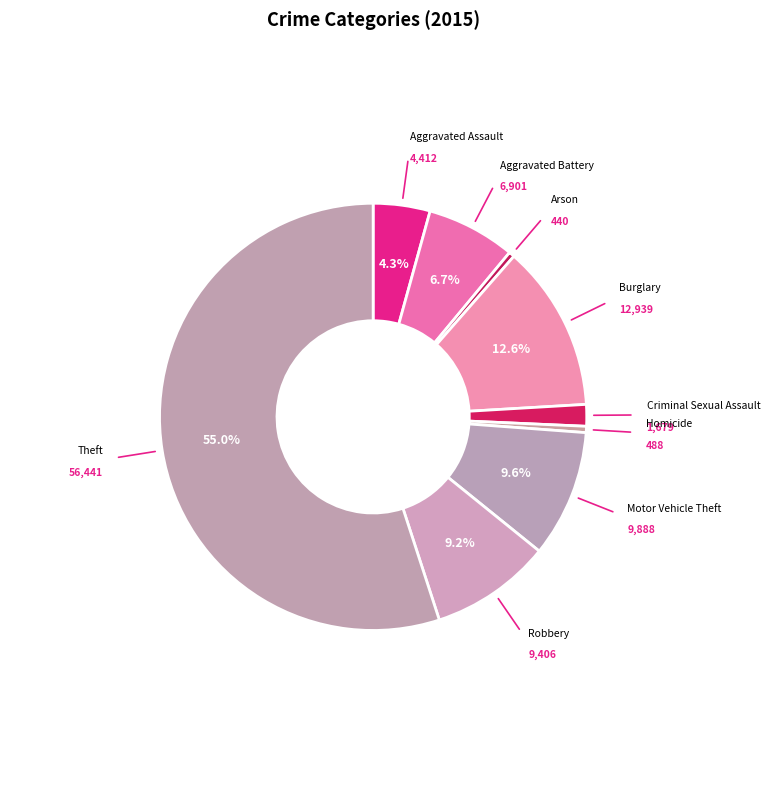

Count the number of slices in the pie.

9